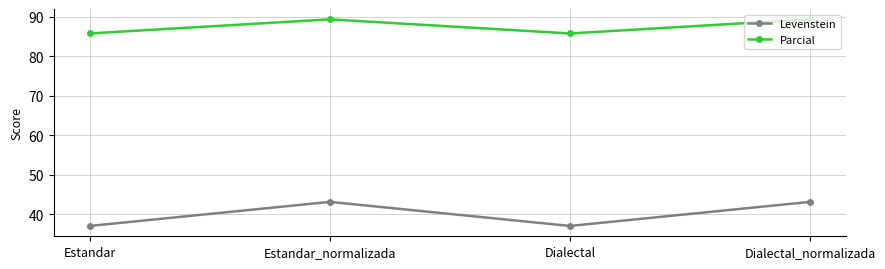

Reading left to right, transcribe all the data shown in this chart.

Levenstein: Estandar=37.0	Estandar_normalizada=43.1	Dialectal=37.0	Dialectal_normalizada=43.1
Parcial: Estandar=85.7	Estandar_normalizada=89.3	Dialectal=85.7	Dialectal_normalizada=89.3